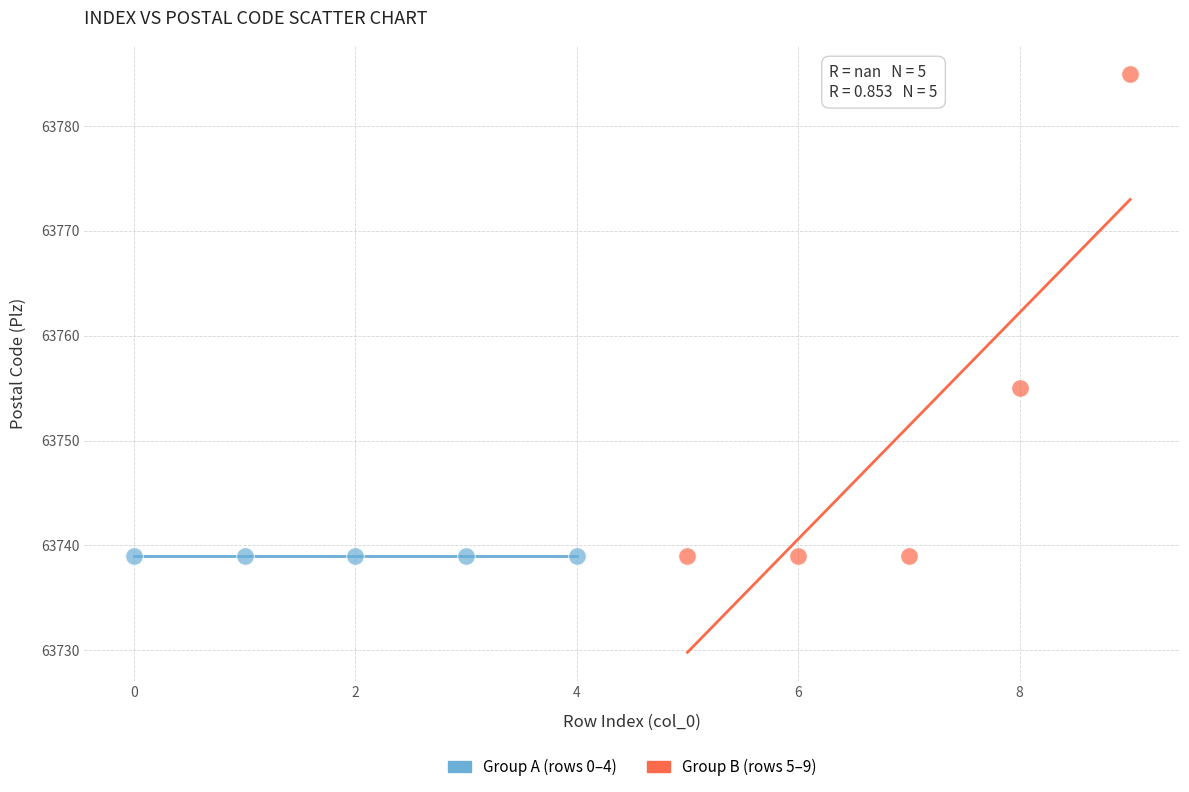

Which series contains the highest Y value?

Group B (rows 5–9)